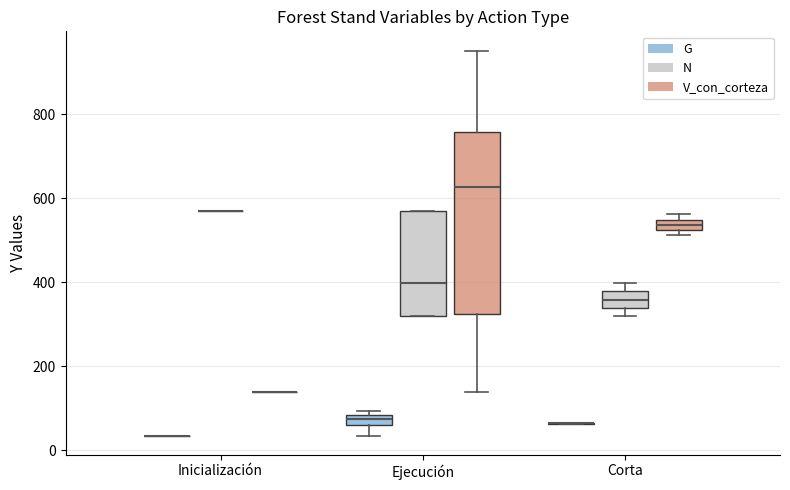

Which box is the tallest, from its lower edge to its upper edge?

Ejecución (V_con_corteza)